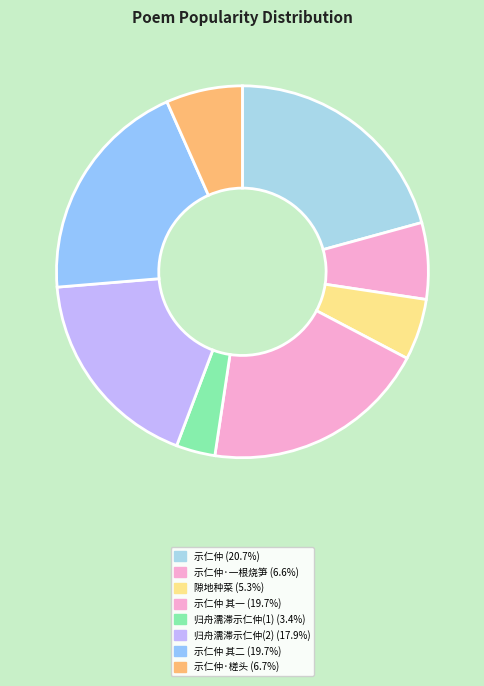

Count the number of slices in the pie.

8